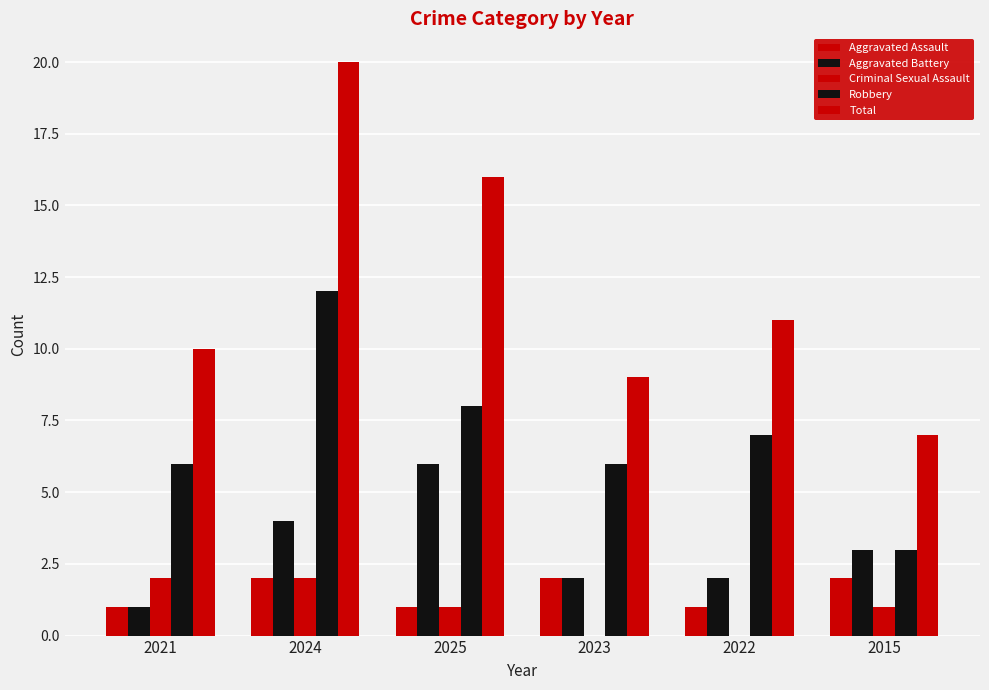

What is the difference between the second highest and minimum values in the Robbery series?

5